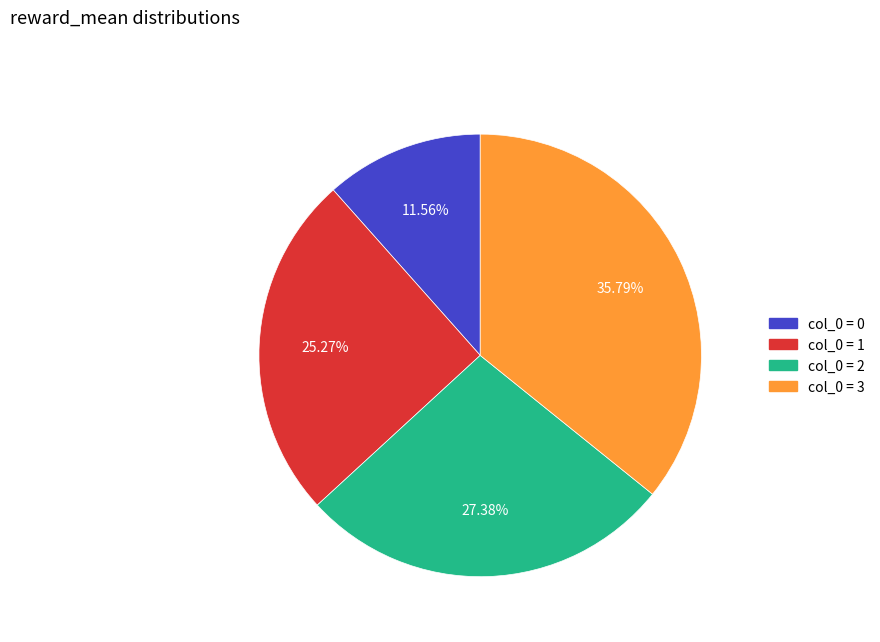

Is there a majority slice in this chart?

No